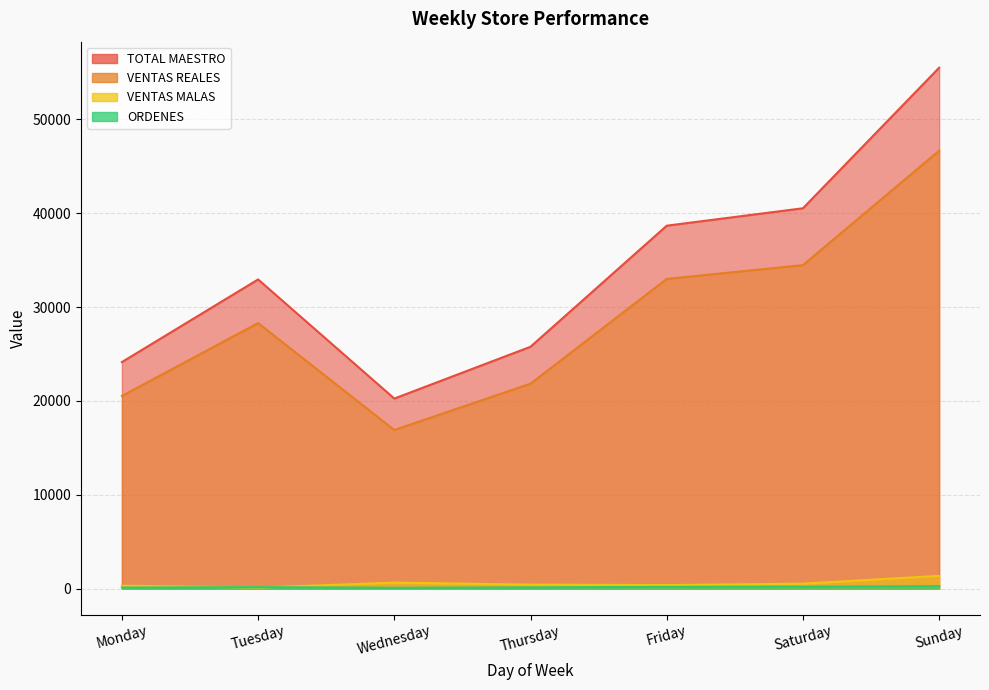

True or false: VENTAS MALAS has a value of 437.0 at Thursday.

True